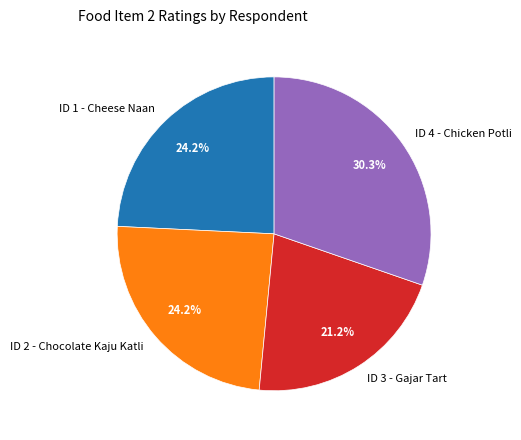

How many segments does this pie chart have?

4